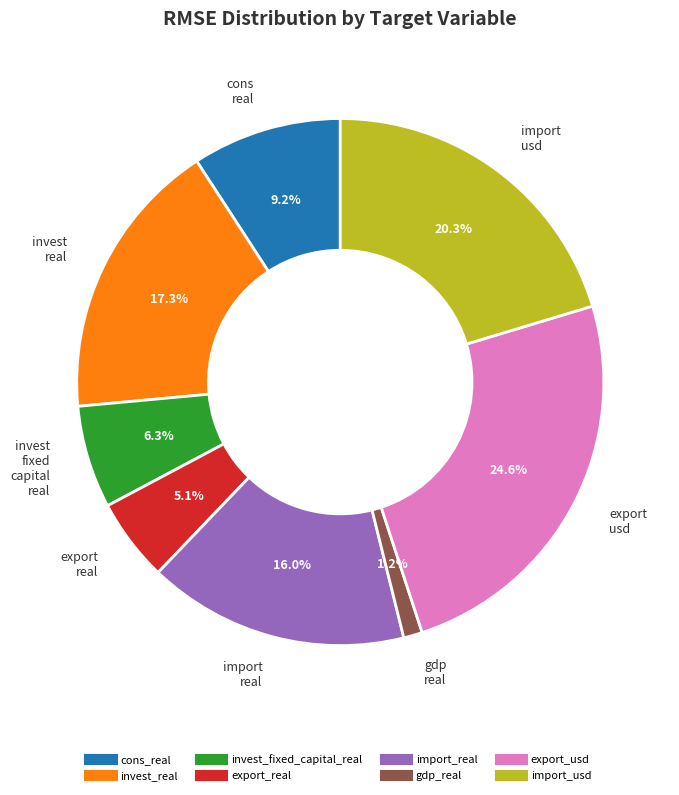

Rank the categories by value from highest to lowest.

export_usd, import_usd, invest_real, import_real, cons_real, invest_fixed_capital_real, export_real, gdp_real